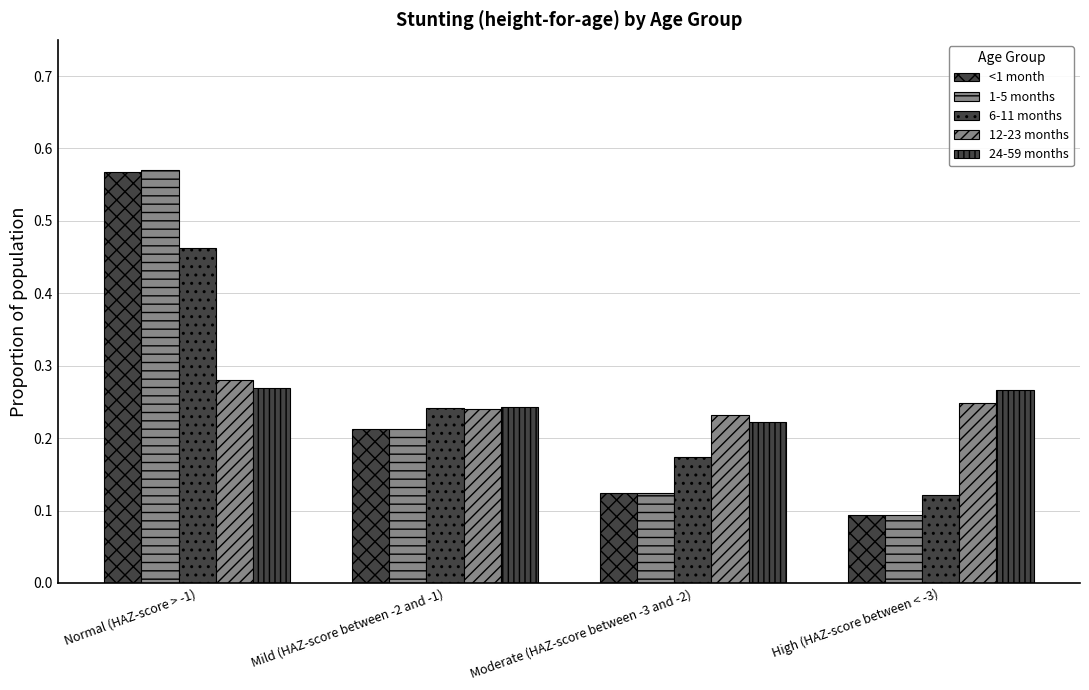

At how many categories does at least one series exceed 0?

4